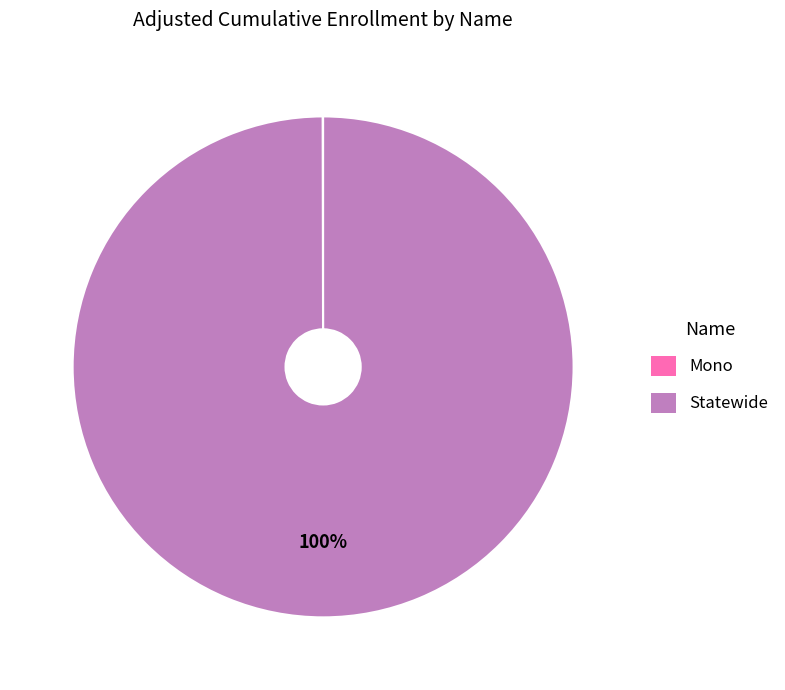

To the nearest percent, what is the difference between the largest and smallest slice percentages?

100%